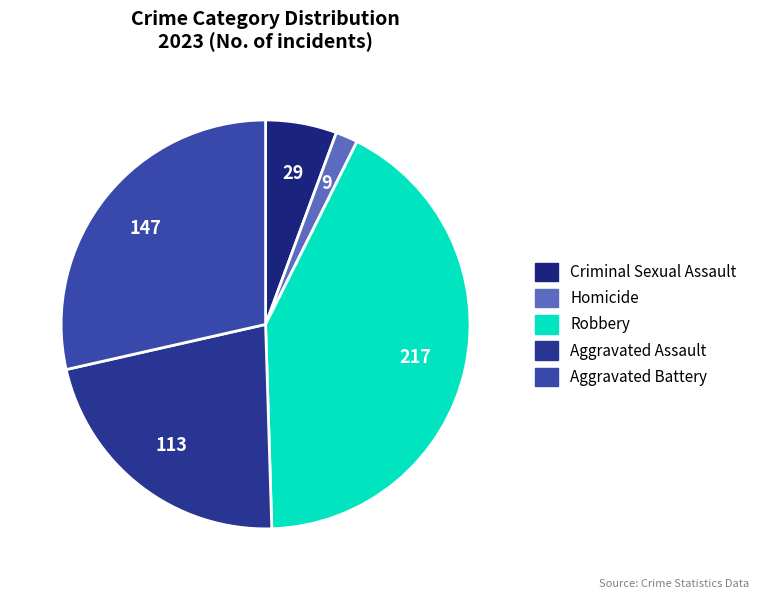

Count the number of slices in the pie.

5